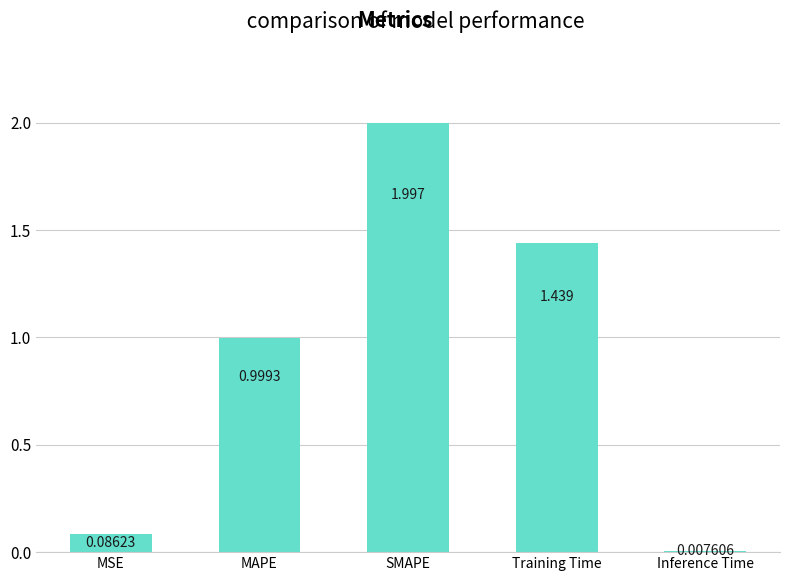

List the labels in order of value, smallest first.

Inference Time, MSE, MAPE, Training Time, SMAPE